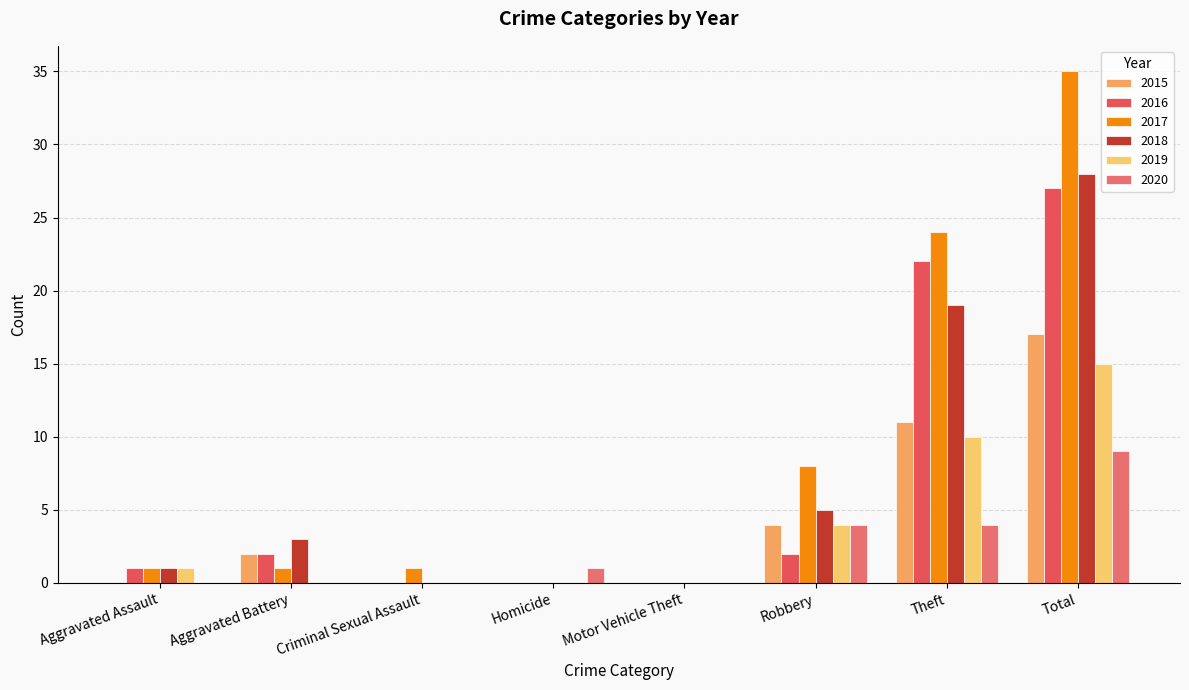

True or false: 2016 has a value of 0 at Criminal Sexual Assault.

True